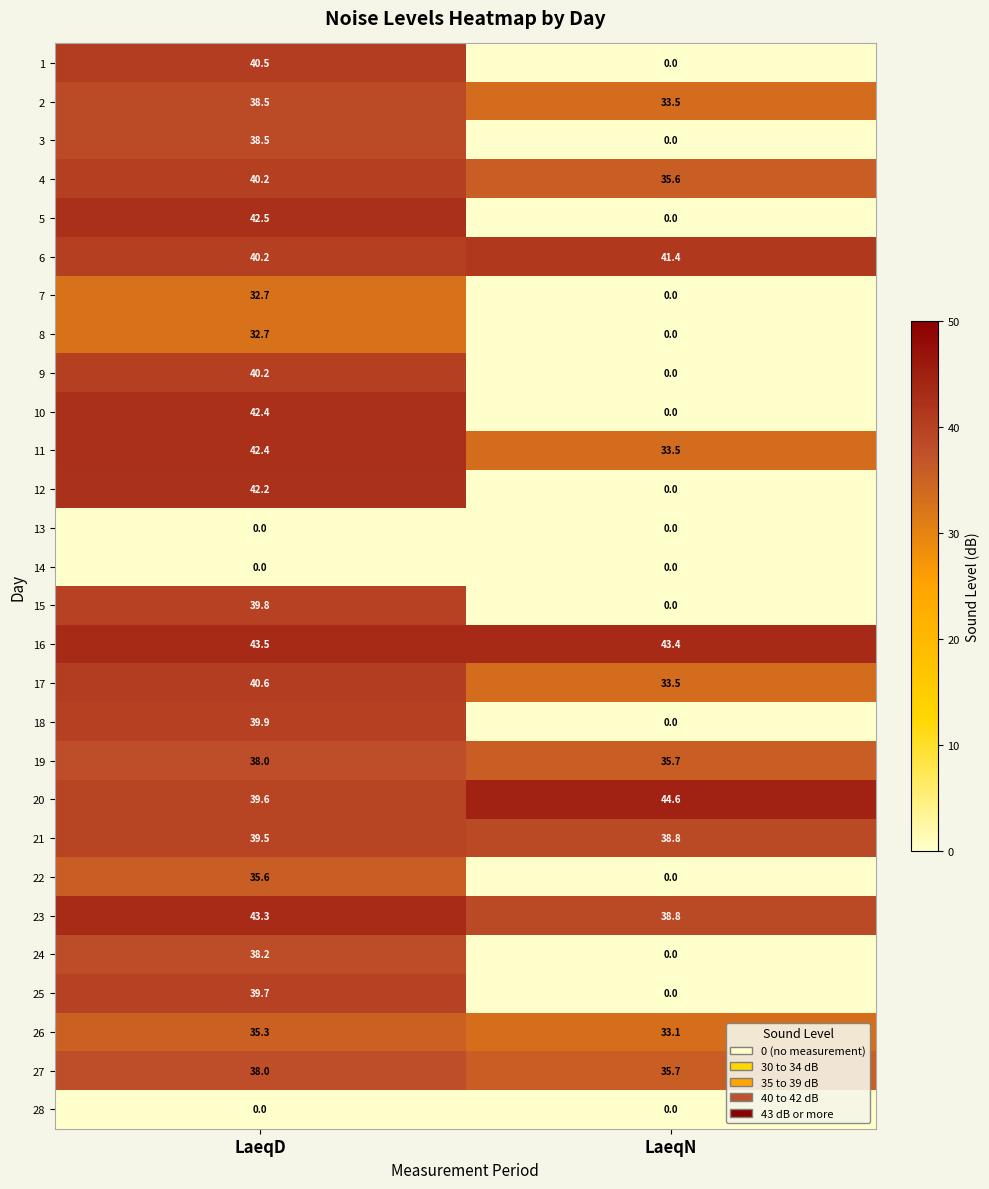

What is the difference between the 12 values at LaeqN and LaeqD?

42.2